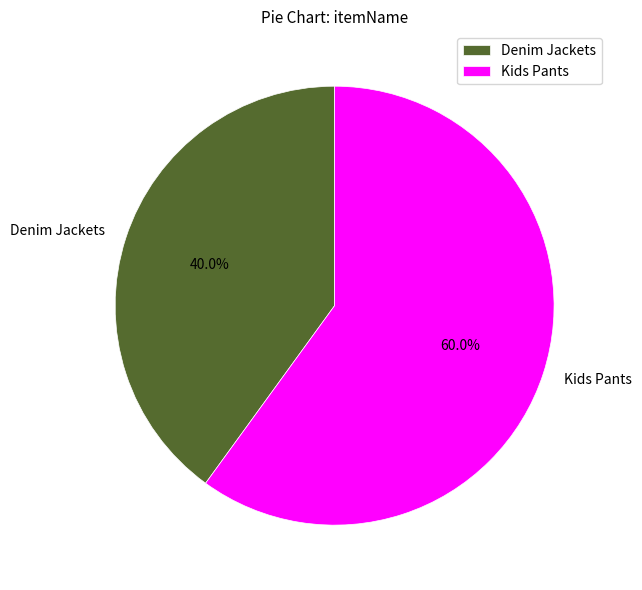

Which slice is the smallest?

Denim Jackets